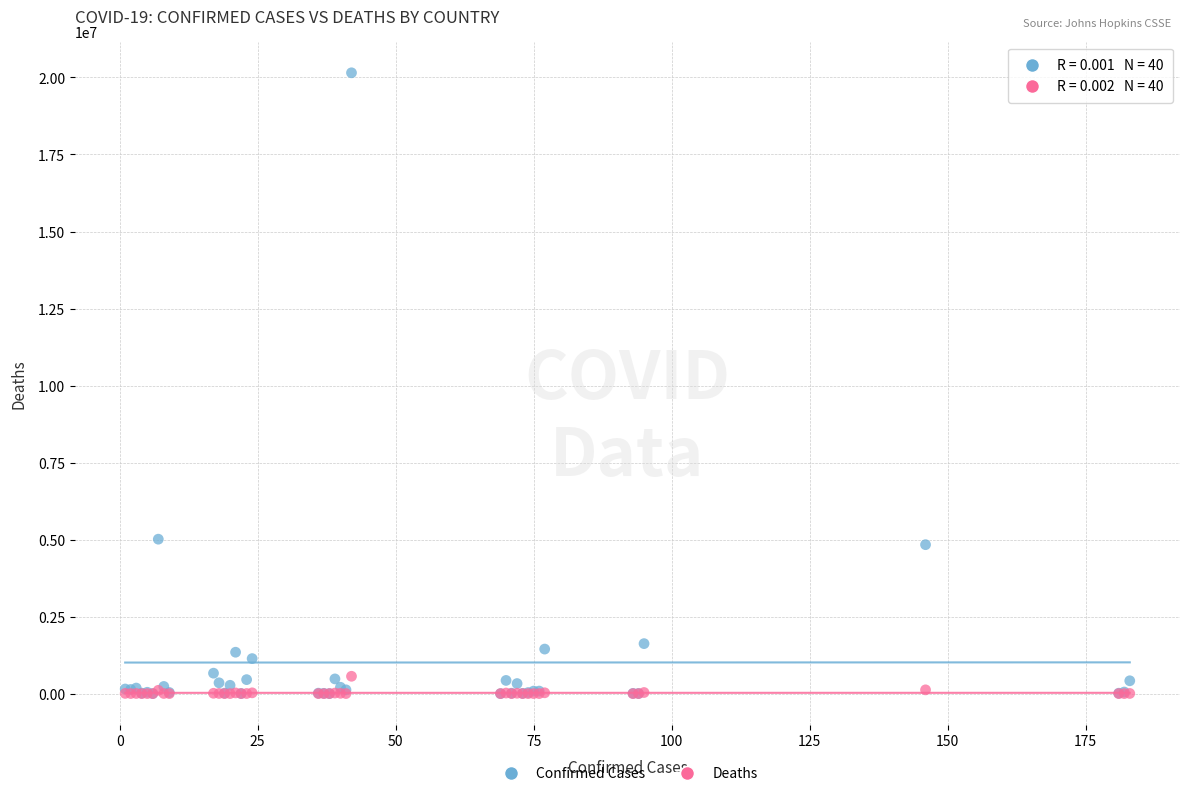

Which series reaches the maximum Y coordinate?

Confirmed Cases